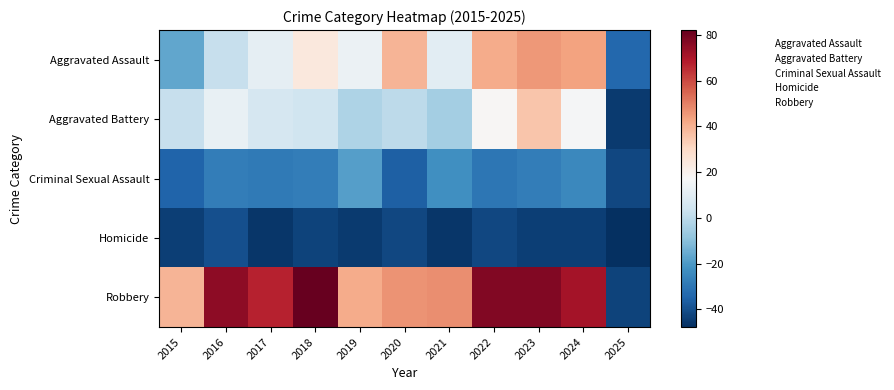

Count the number of data series in this chart.

5